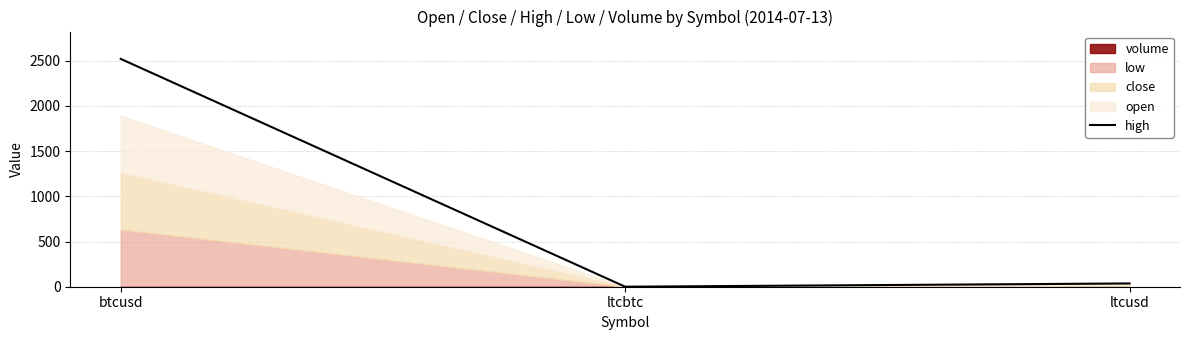

True or false: the data shows 9.3 at ltcusd.

False